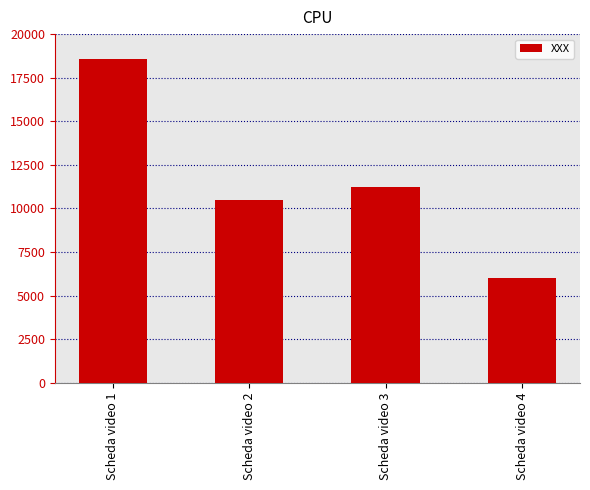

Reading left to right, extract all data points from this chart.

18566	10462	11227	5985